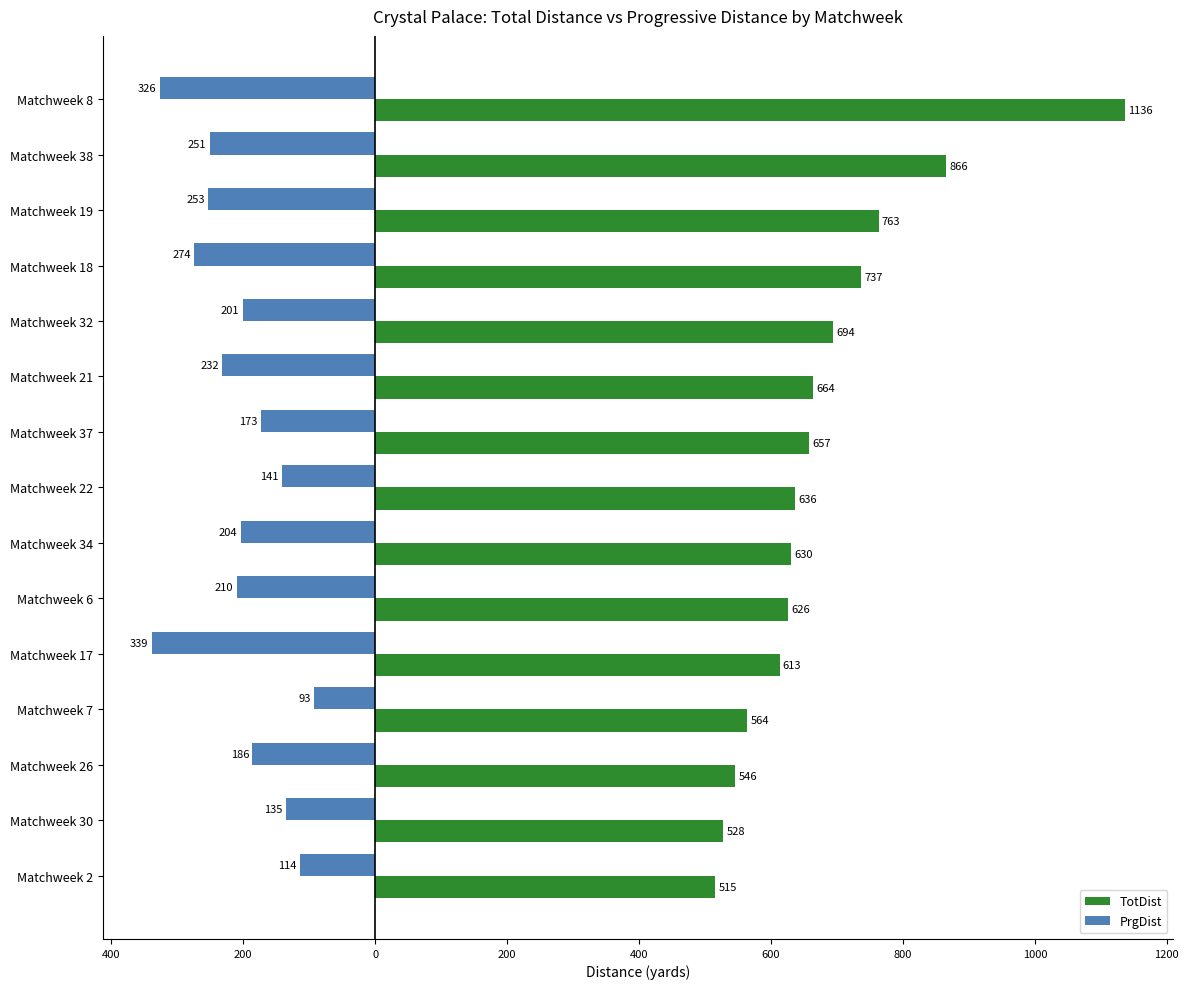

What are all the series names shown in the legend?

TotDist, PrgDist